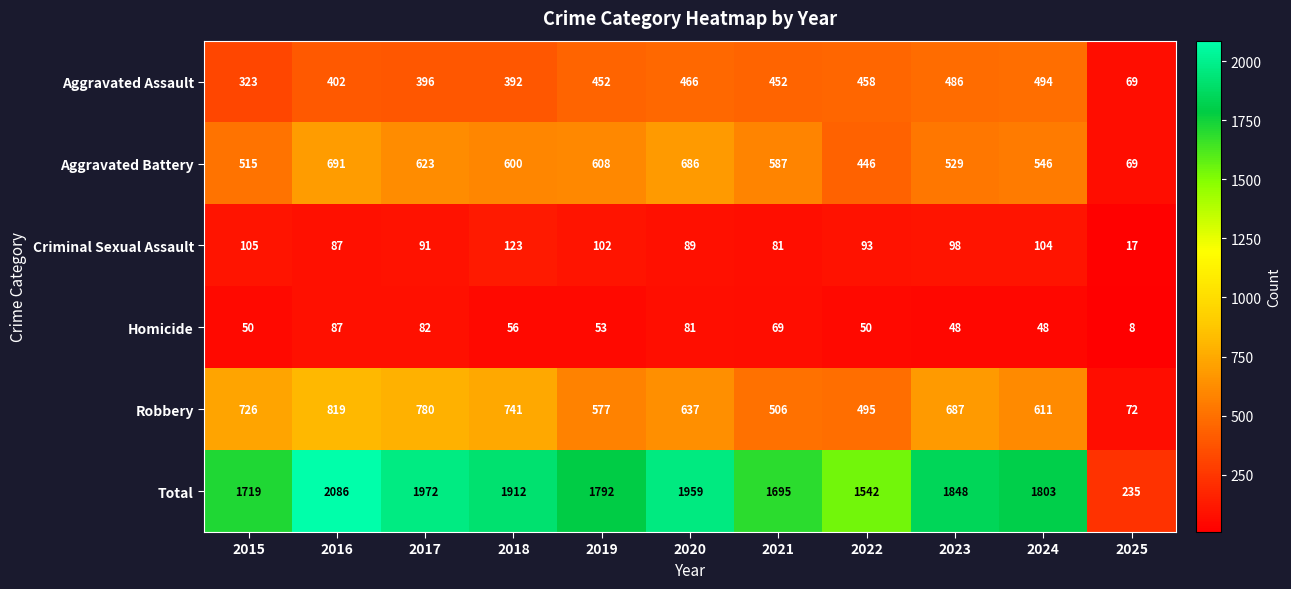

At which category is the sum across all series the highest?

2016